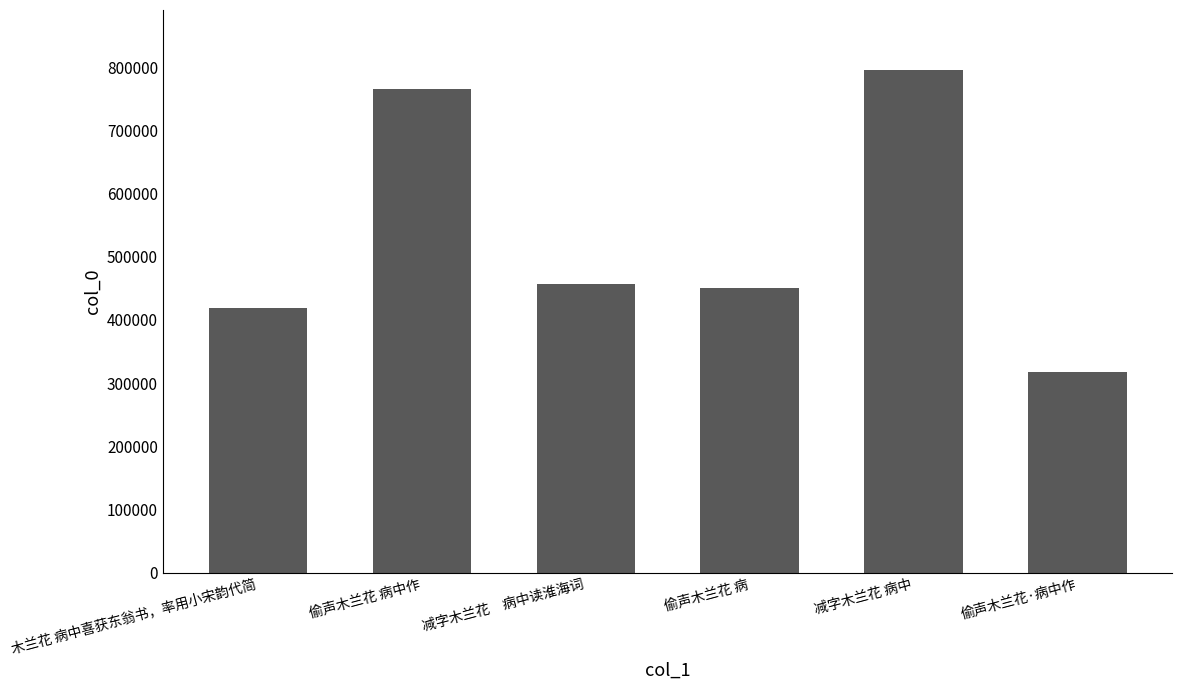

What is the difference between the maximum and minimum values?

478064